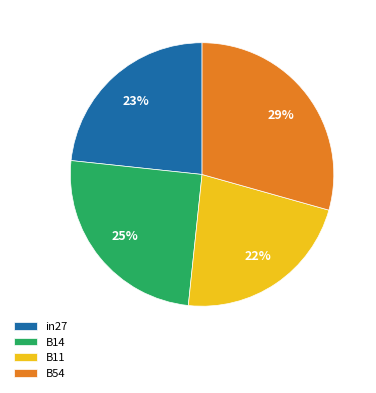

Do B14 and B11 together represent more than half of the pie?

No